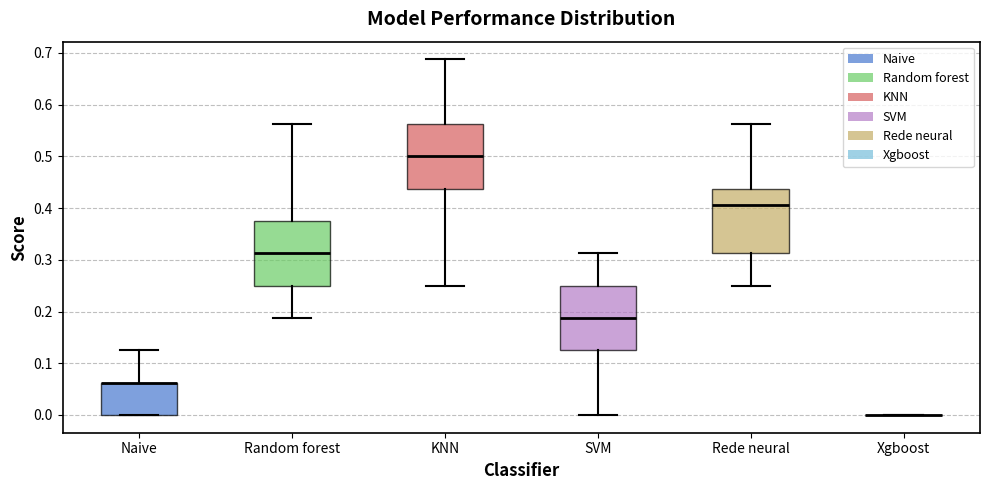

Reading left to right, transcribe this box plot: for each box, give where its median line is, the range the box spans, and where its two whiskers end, as read against the y-axis. The values are not printed on the chart, so give them approximately, as read against the axis.

Naive: median 0.06 (drawn on the box's upper edge), box 0.00 to 0.06, whiskers 0.00 to 0.13
Random forest: median 0.31, box 0.25 to 0.38, whiskers 0.19 to 0.56
KNN: median 0.50, box 0.44 to 0.56, whiskers 0.25 to 0.69
SVM: median 0.19, box 0.13 to 0.25, whiskers 0.00 to 0.31
Rede neural: median 0.41, box 0.31 to 0.44, whiskers 0.25 to 0.56
Xgboost: box collapsed to a line at 0.00, whiskers 0.00 to 0.00